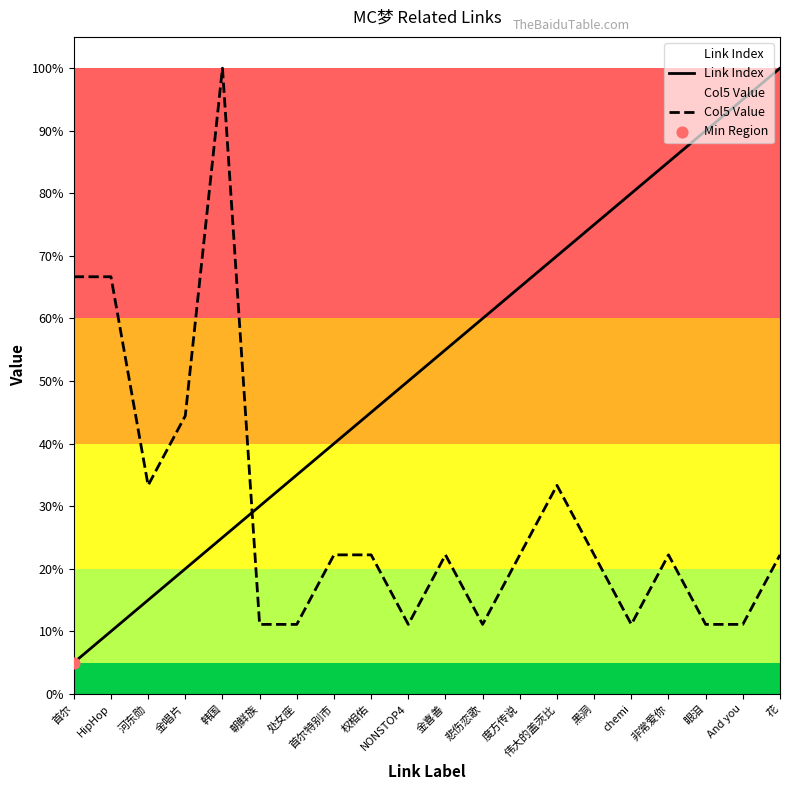

Is the value of Col5 Value at And you greater than the value of Link Index at NONSTOP4?

No